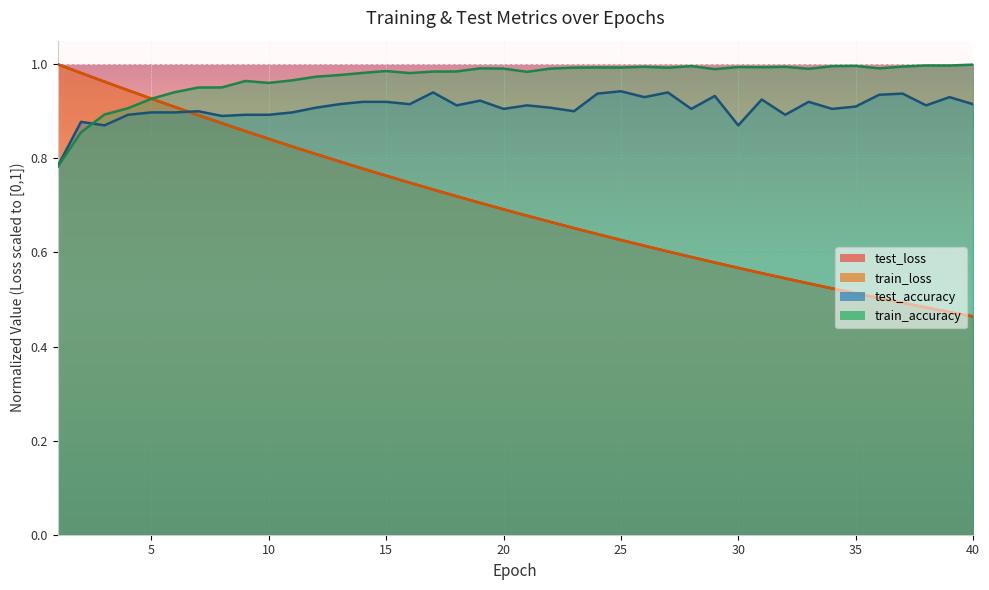

How many series are shown in this chart?

4